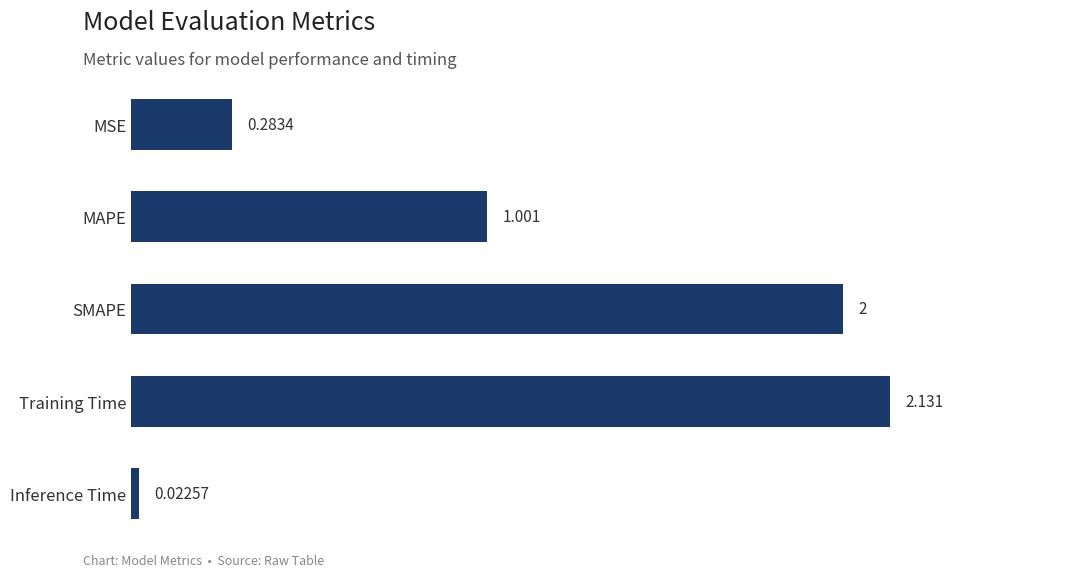

What is the label of the 3rd bar from the bottom?

SMAPE